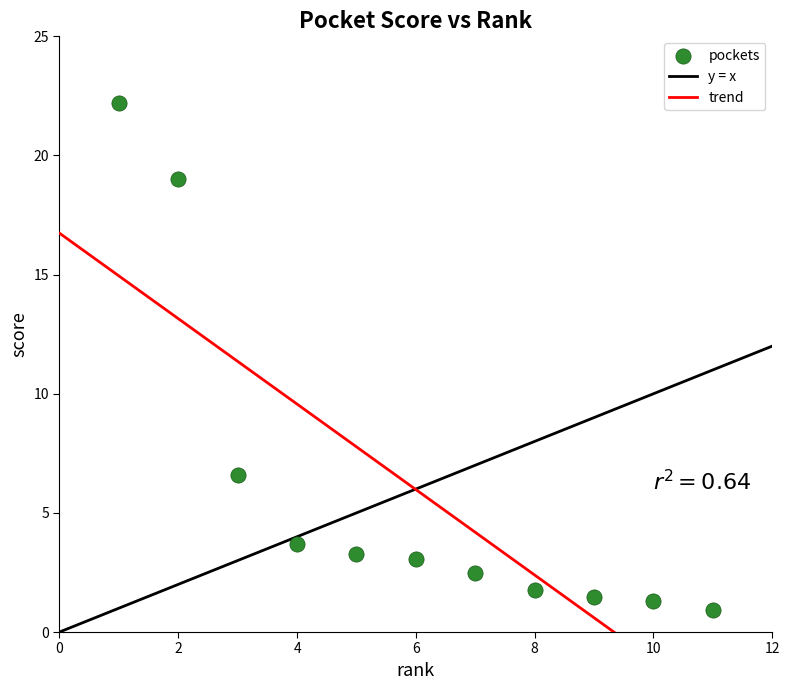

What is the average Y value?

6.0